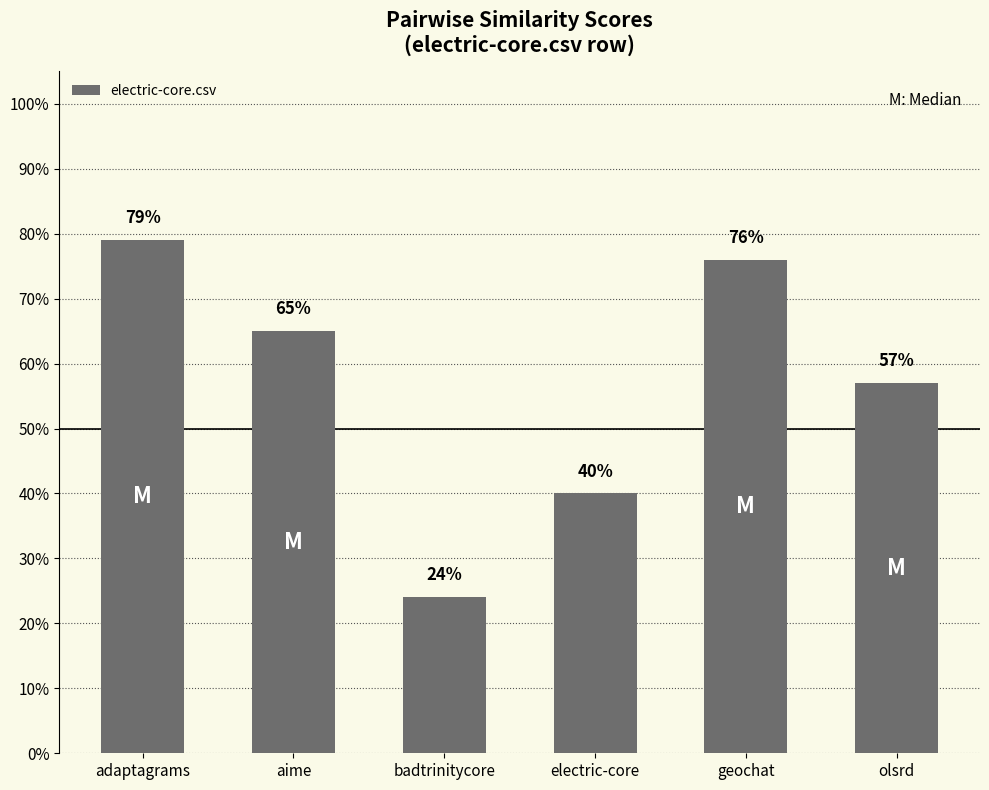

Does the chart contain any negative values?

No